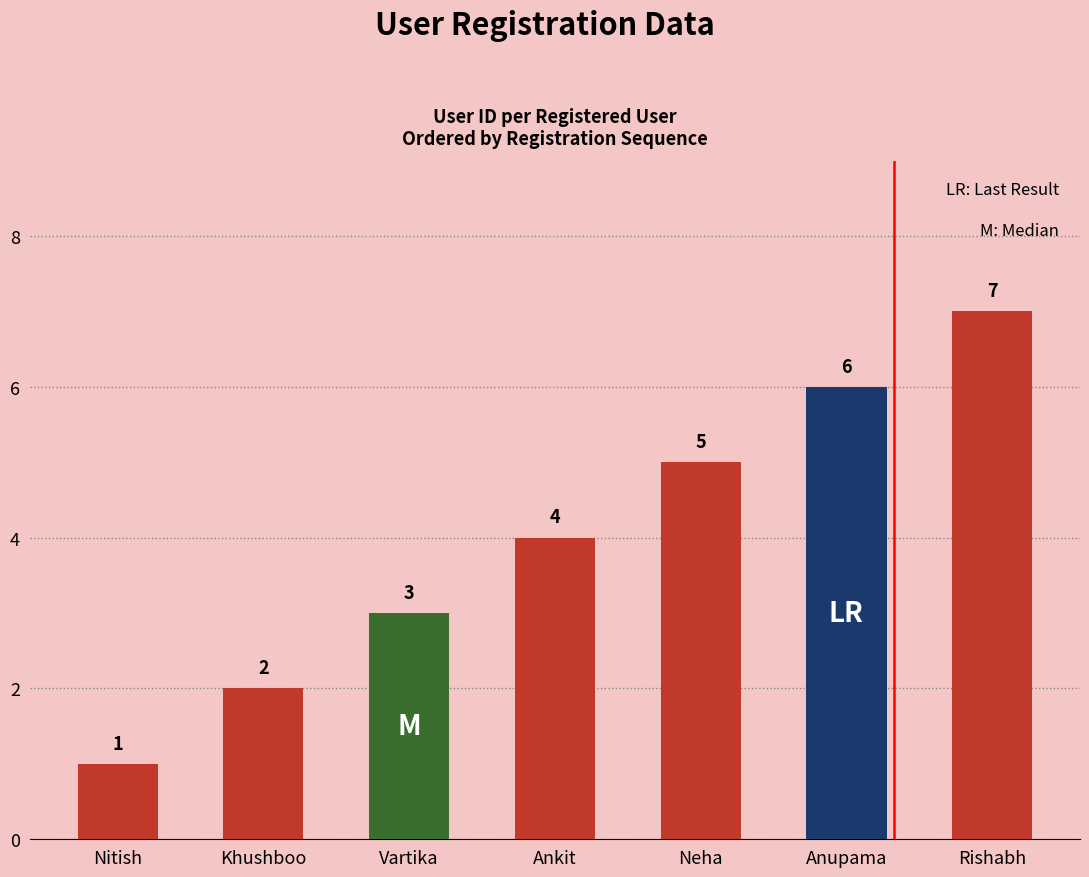

Which category has the highest value across all series?

Rishabh